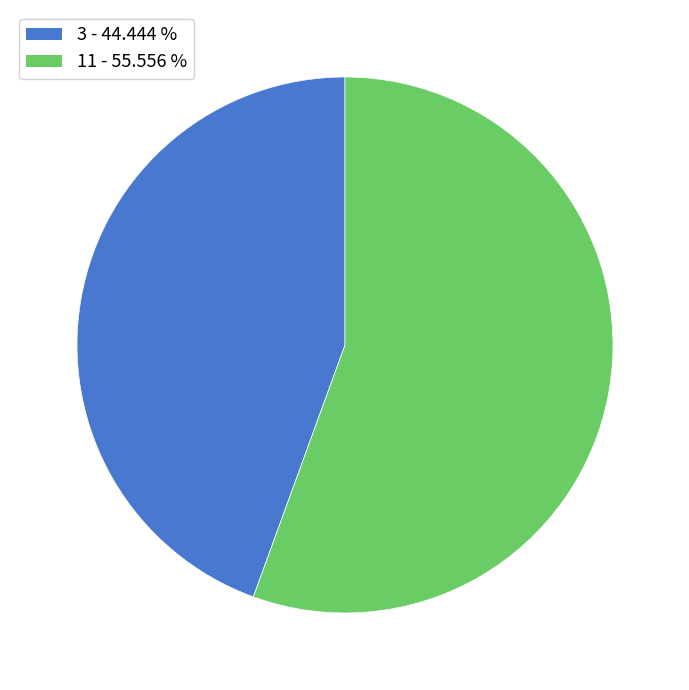

Count the number of slices in the pie.

2